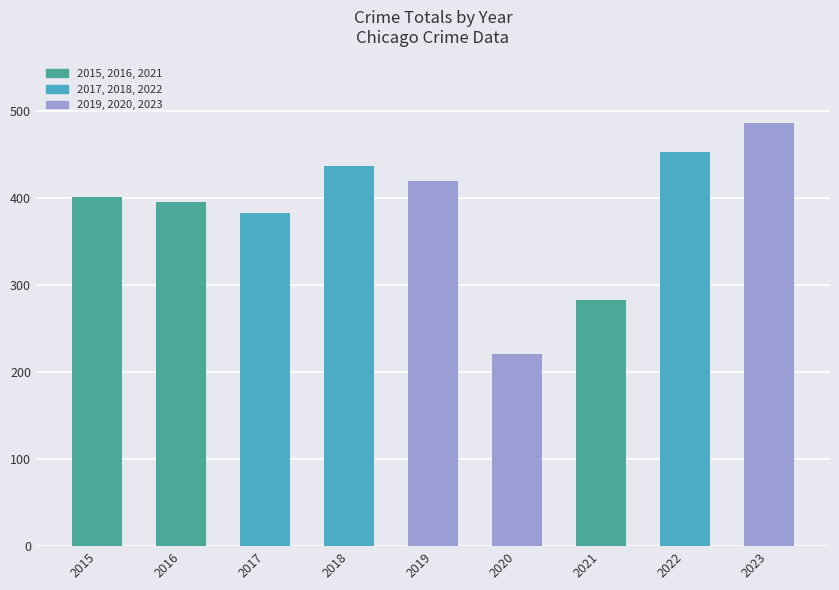

Reading right to left, list all the values displayed in this chart.

2023=486	2022=453	2021=282	2020=221	2019=419	2018=436	2017=383	2016=395	2015=401